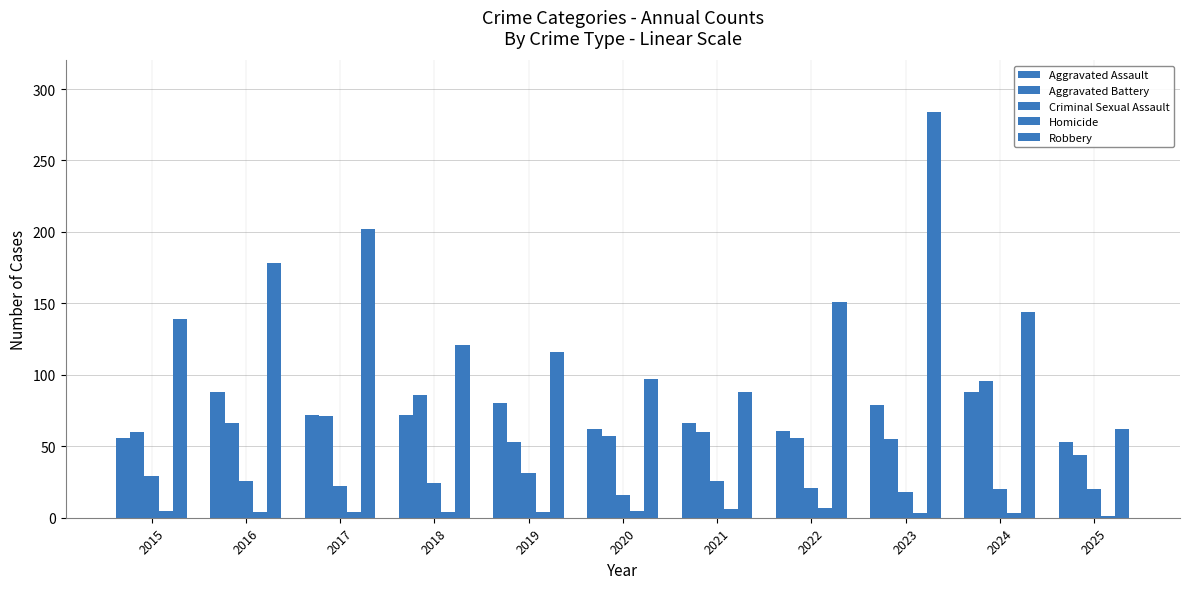

What is the value of the Robbery bar at the 7th from the left?

88